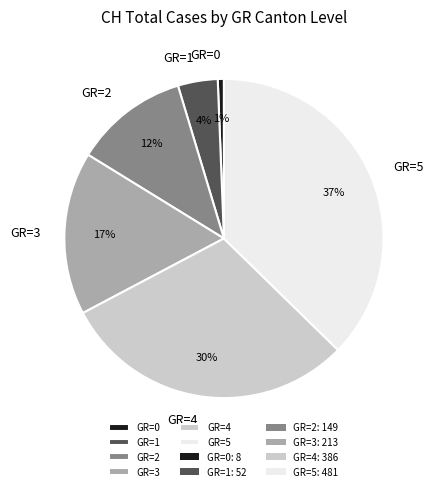

Does GR=0 account for over 50% of the chart?

No